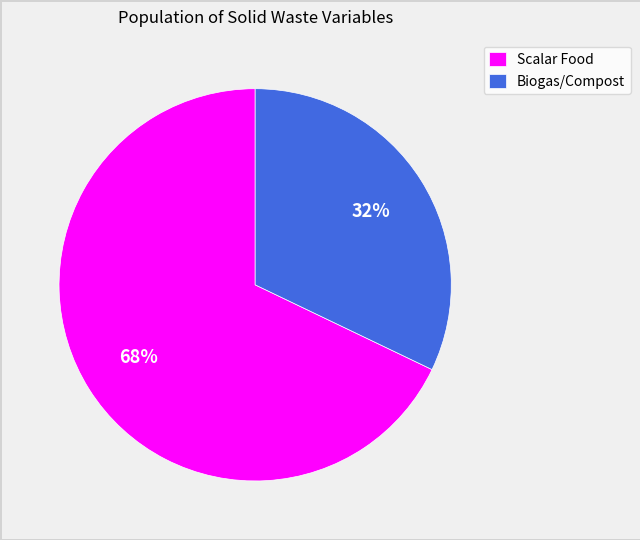

Which category has the smallest portion of the pie?

Biogas/Compost